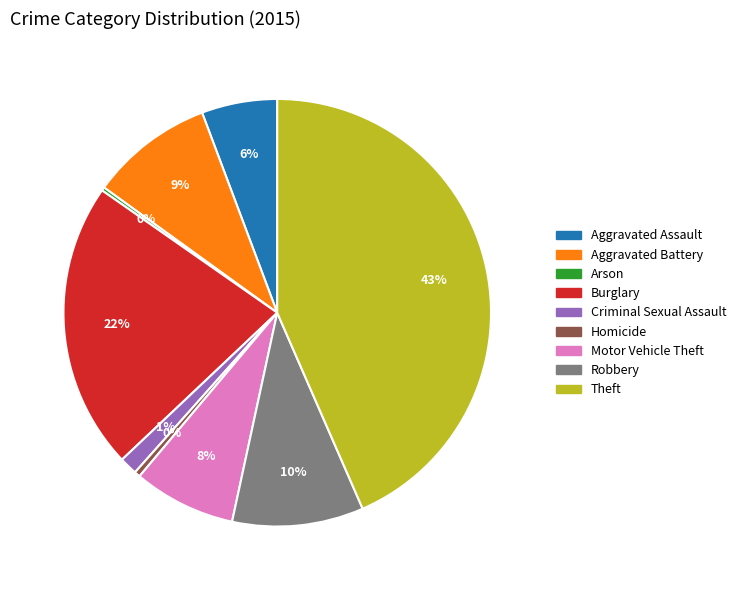

The Homicide slice represents 15% of the pie. True or false?

False